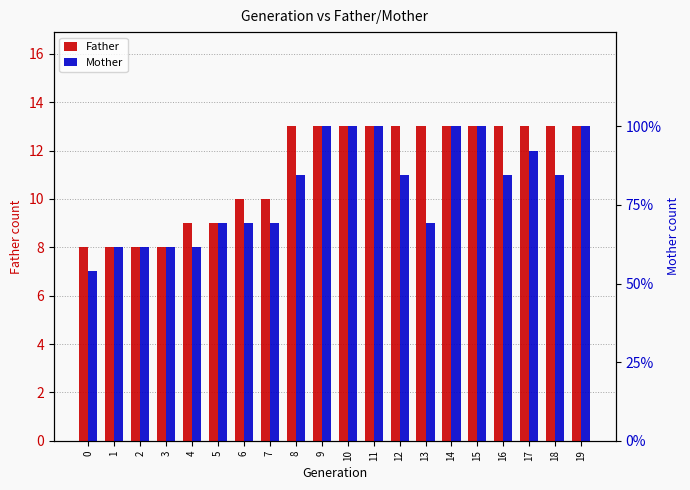

Are the bars grouped side by side (vs. stacked)?

Yes